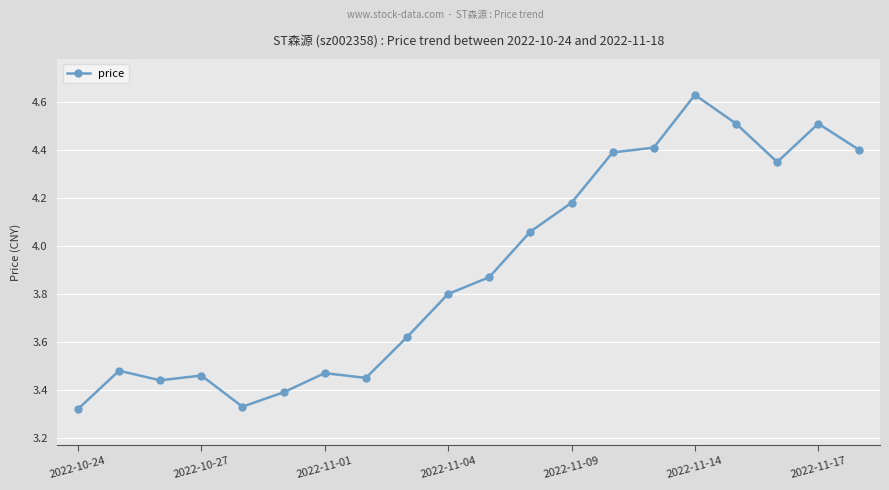

True or false: there are more than 0 points higher than both neighbors.

True